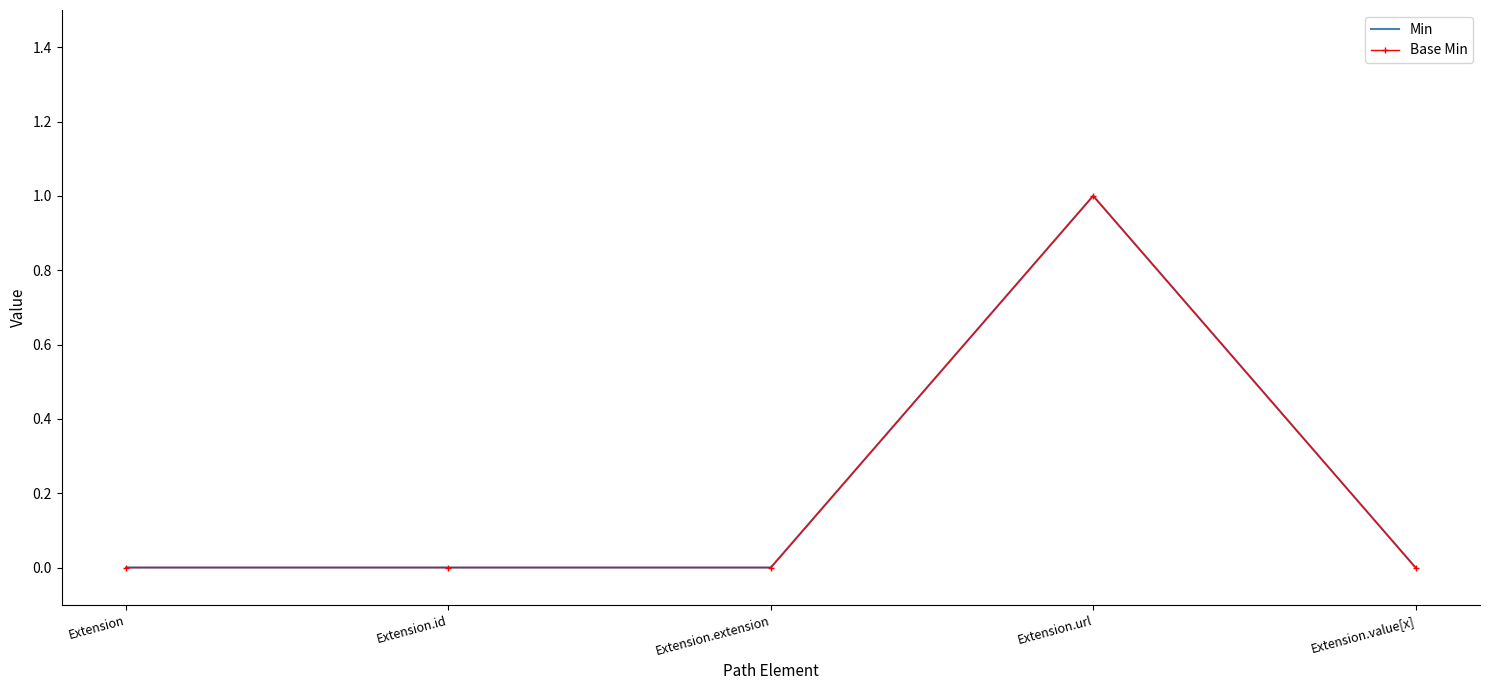

What is the difference between the maximum and second lowest values in the Min series?

1